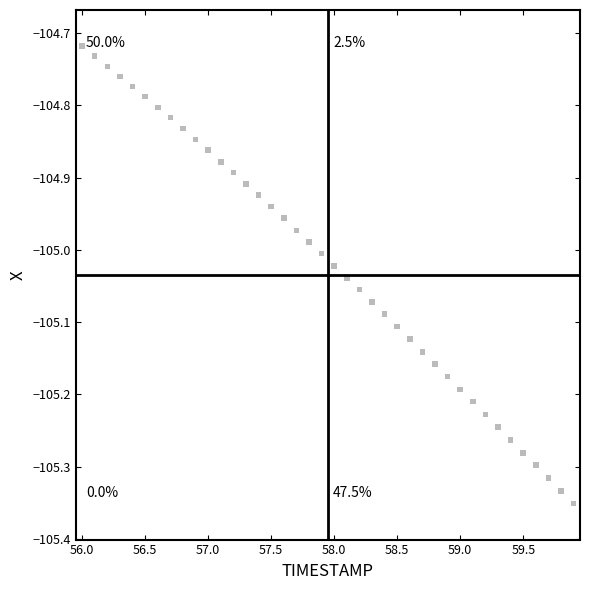

What is the range of X values (max minus min)?

3.9